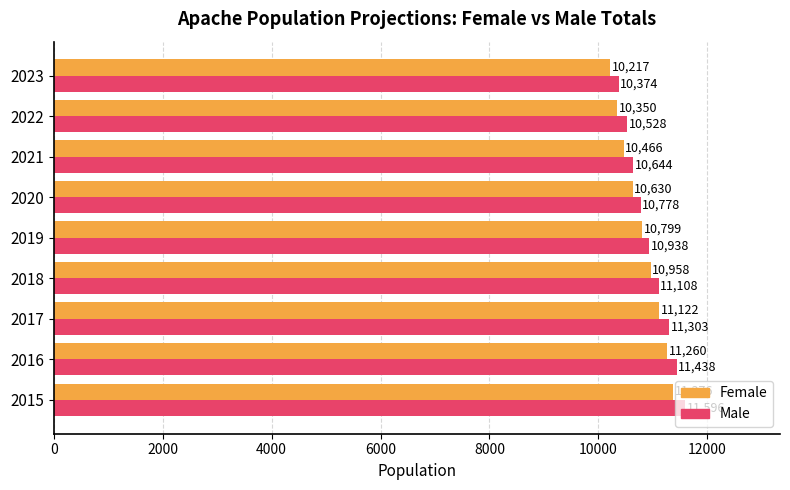

What is the average value of the Male series?

10967.5